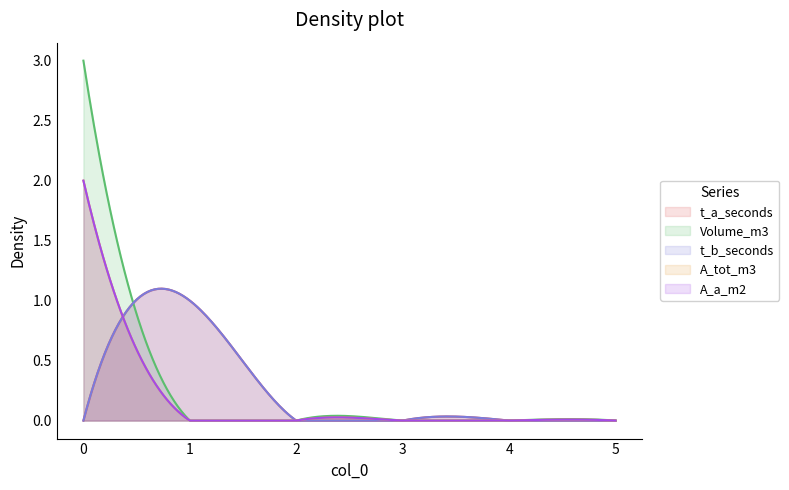

What is the value of the t_a_seconds point at the 2nd from the left?

1